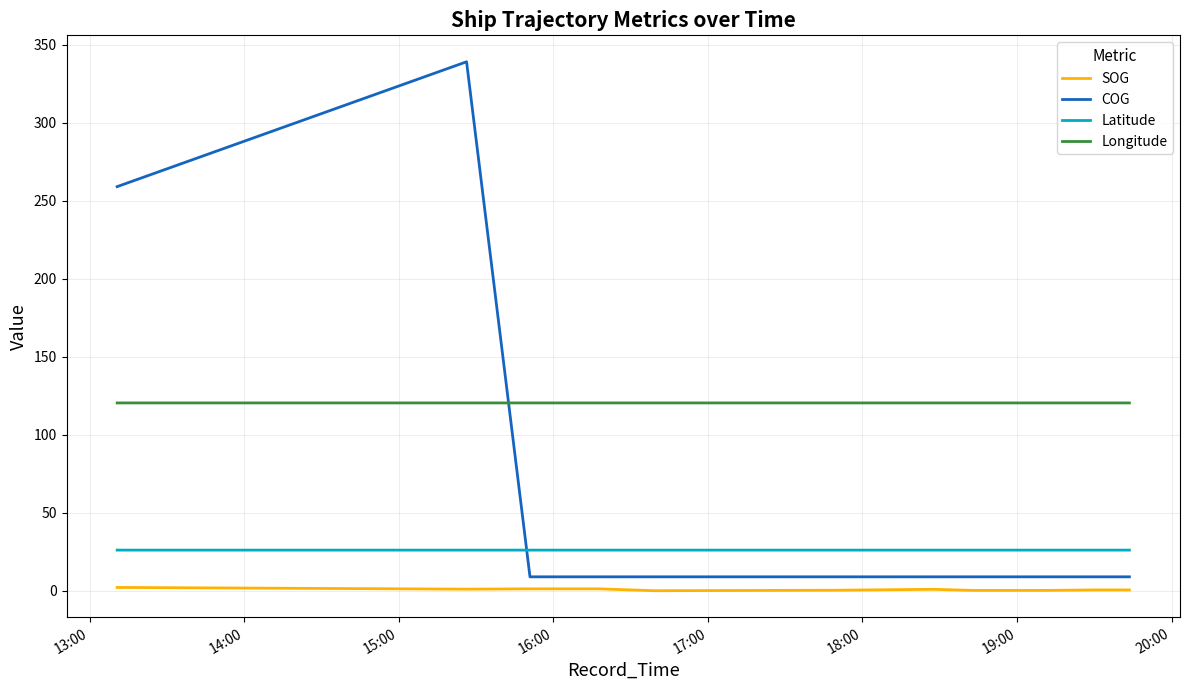

True or false: COG has more than 0 interior local peaks.

True